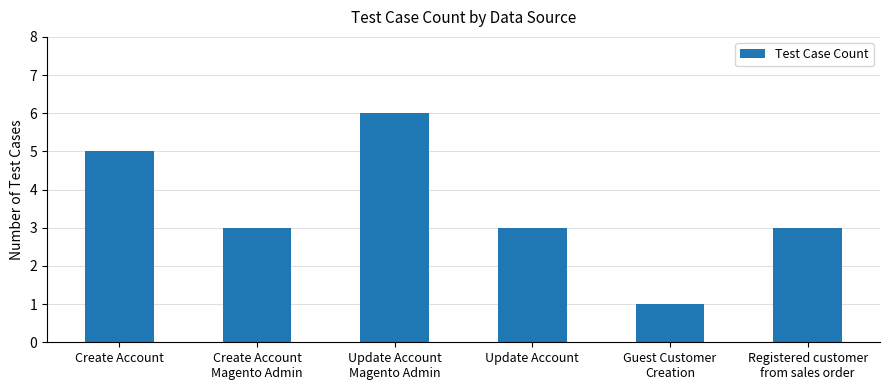

Are the bars horizontal?

No